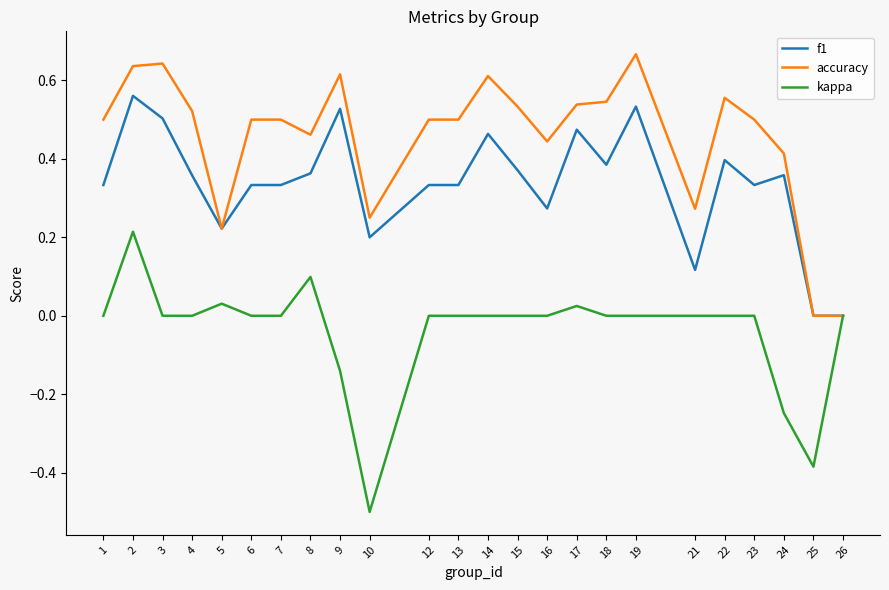

What is the minimum value for kappa?

-0.5